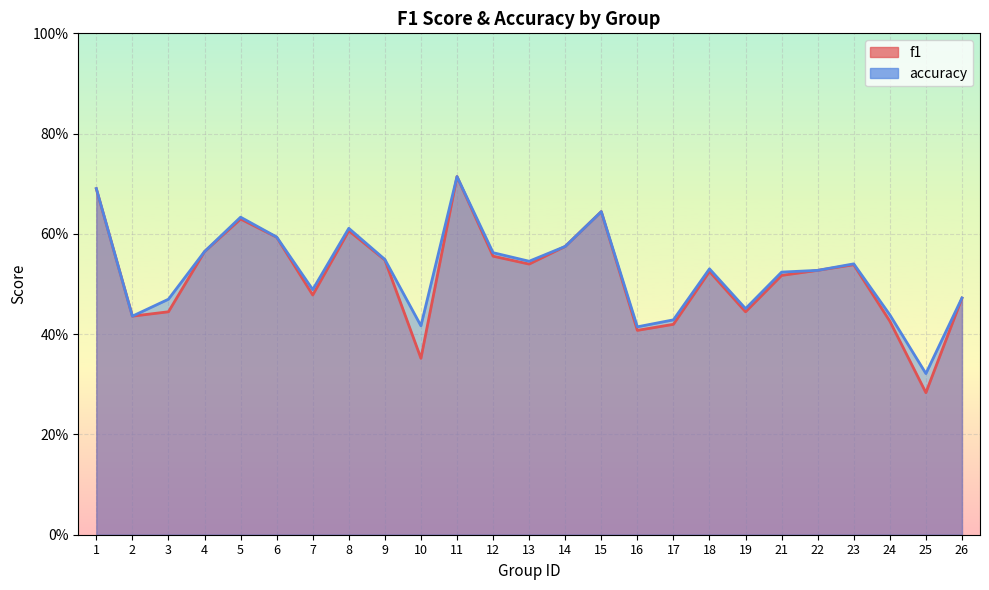

True or false: f1 has a value of 0.6 at 6.

True